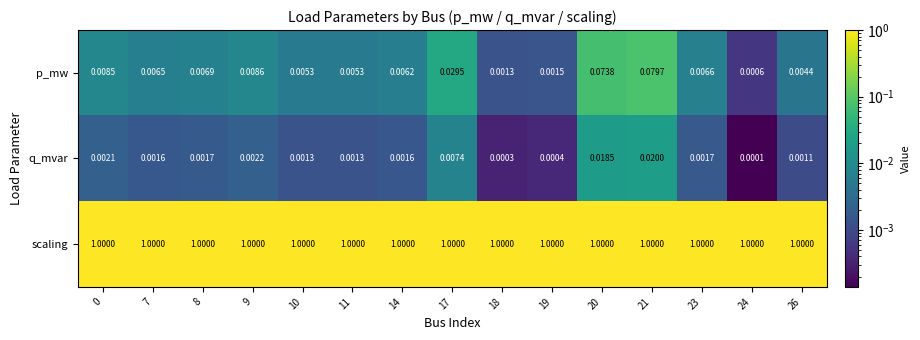

Which label corresponds to the smallest value in the chart?

24